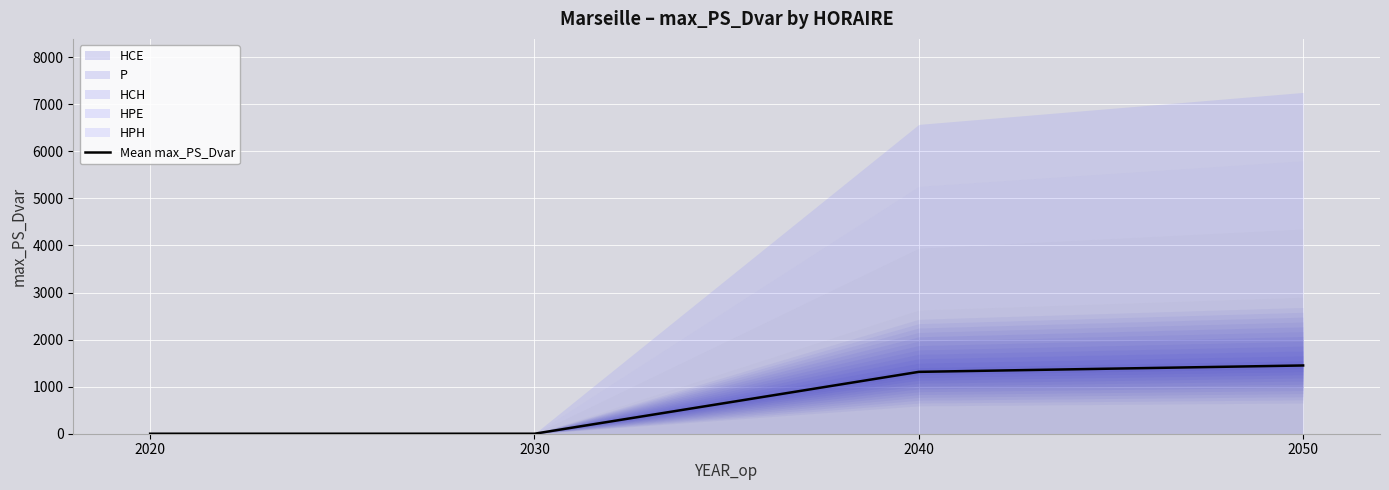

Rank the categories by value from lowest to highest.

2020, 2030, 2040, 2050